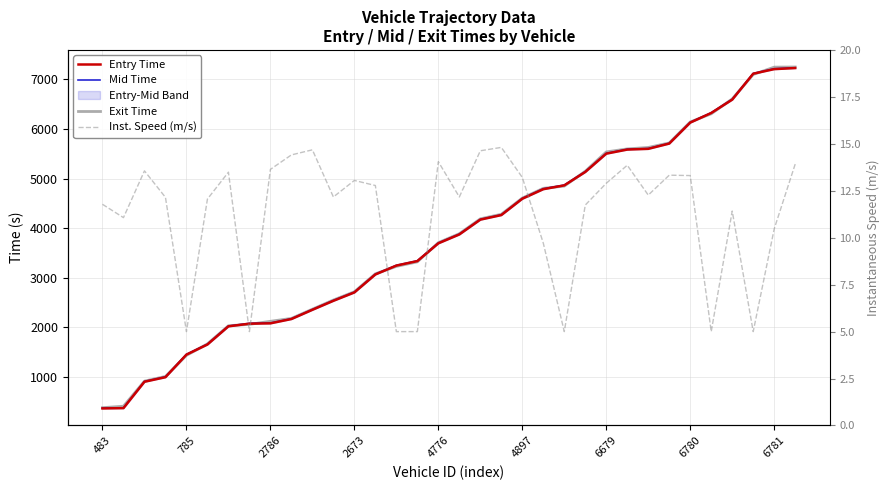

The value of Exit Time at 33 is 7251.2. True or false?

True